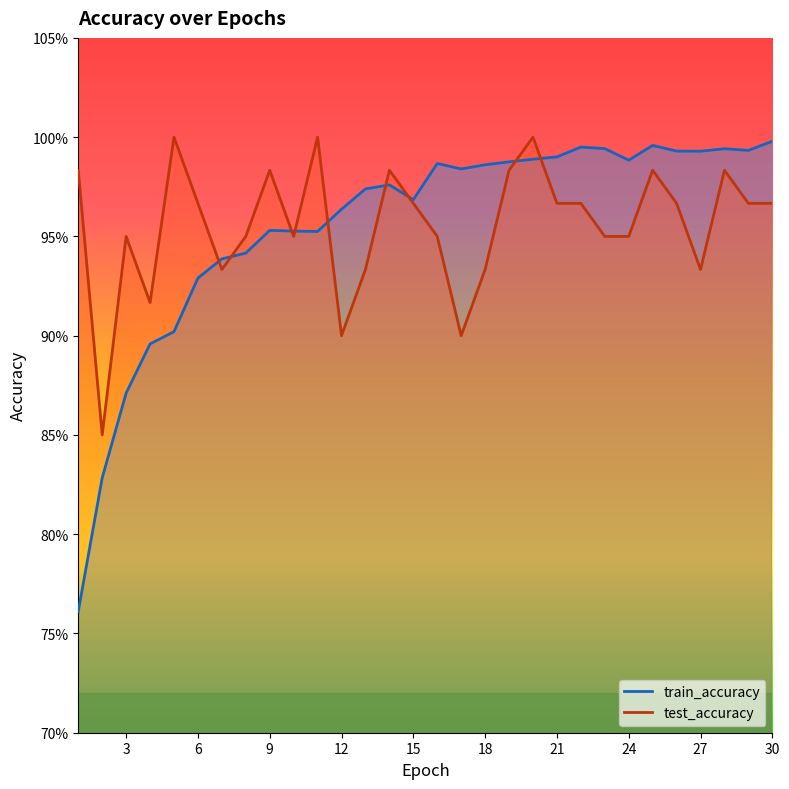

List the series in order of their peak value, lowest first.

train_accuracy, test_accuracy